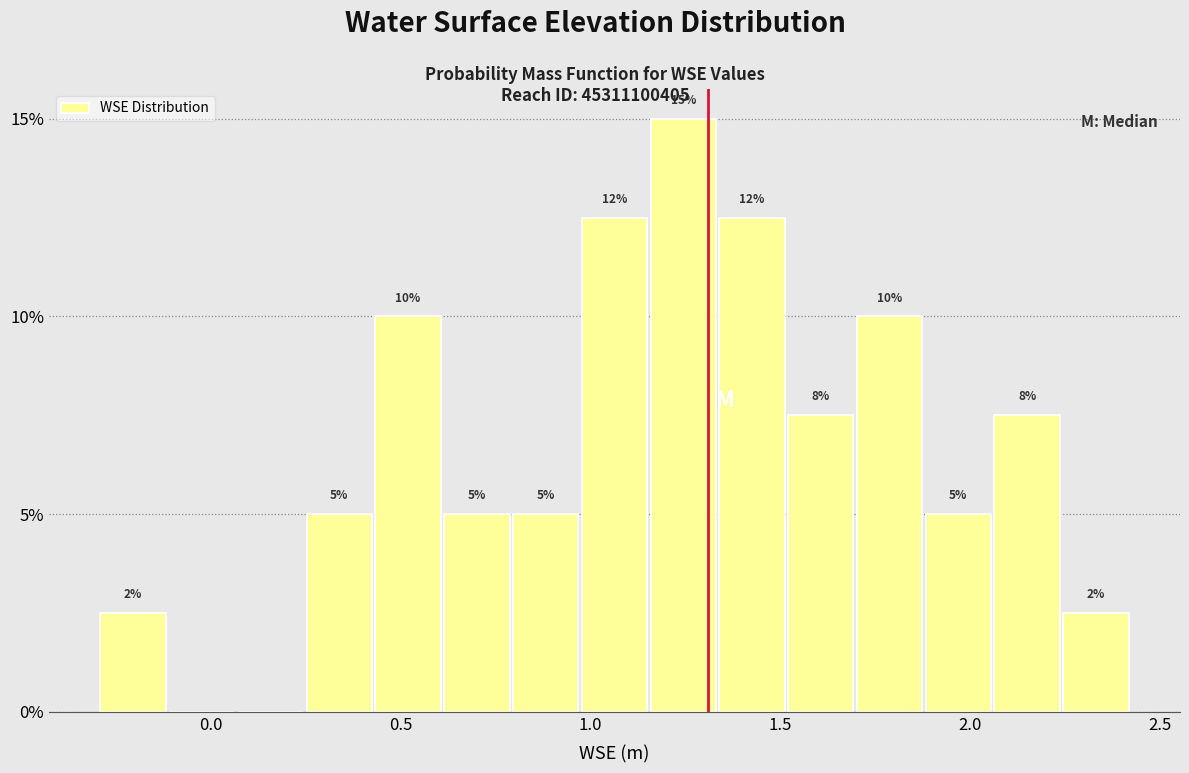

Read against the x-axis, roughly where is the centre of the tallest bar?

1.25